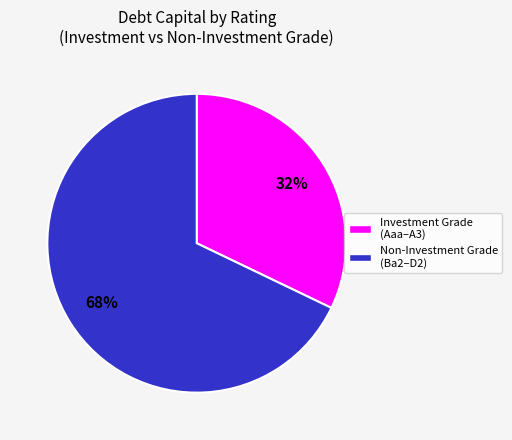

To the nearest percent, what is the difference between the largest and smallest slice percentages?

36%